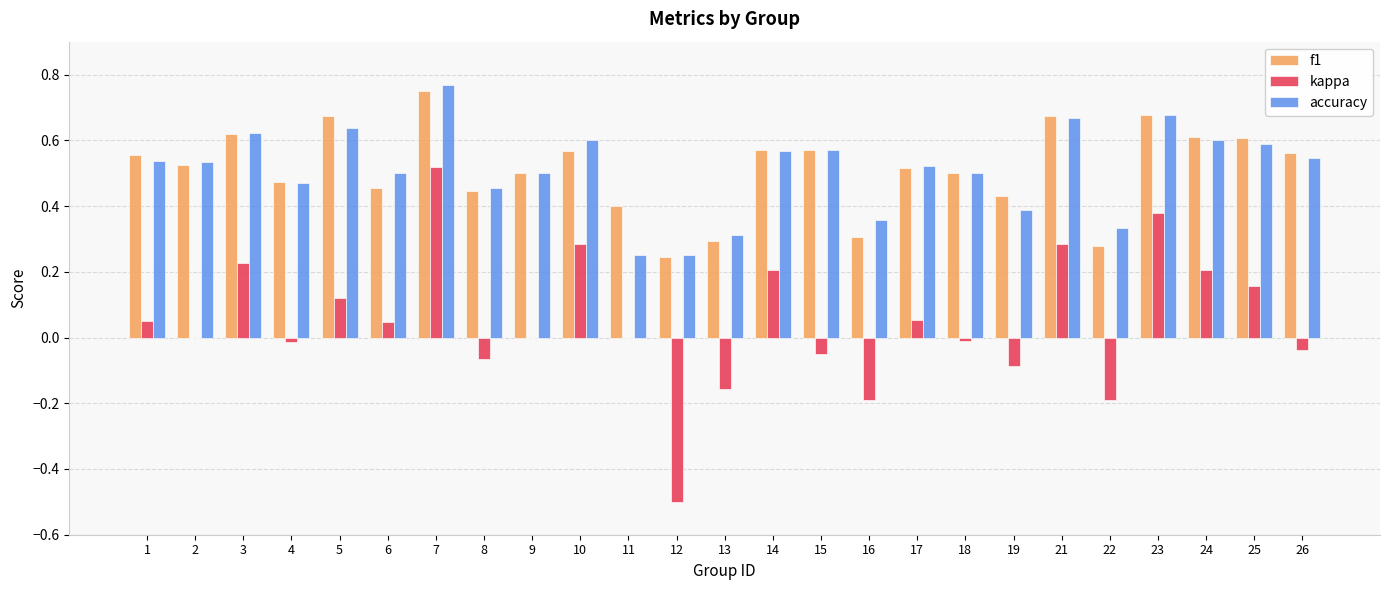

What is the sum of all kappa values?

1.2